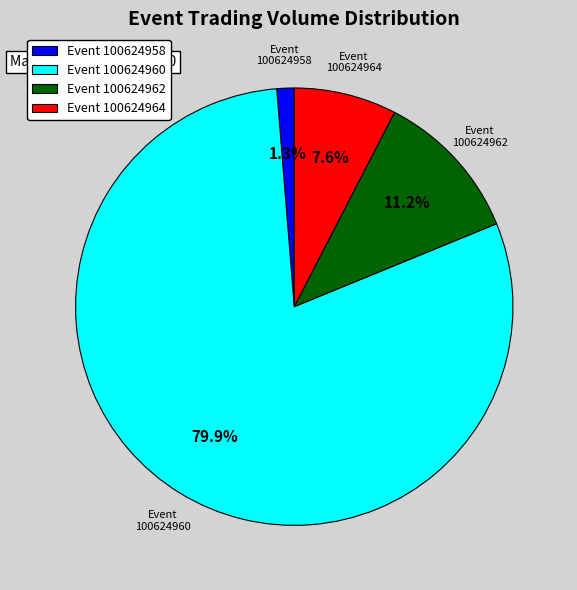

Which category accounts for the majority?

Event 100624960